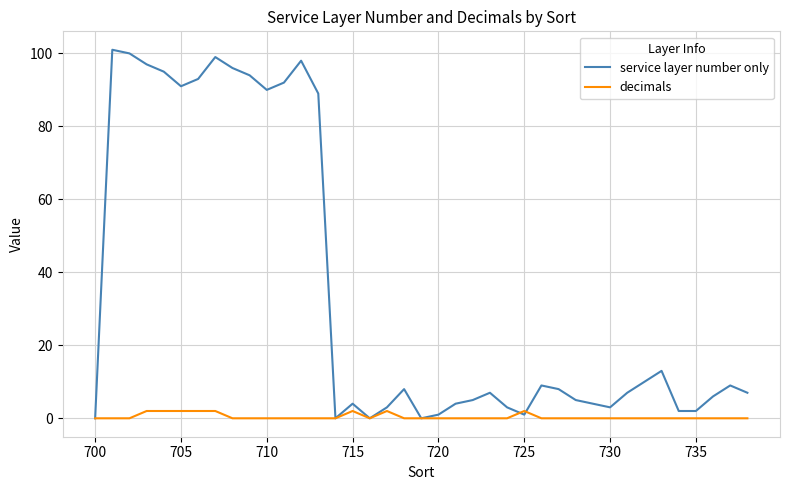

Which series has the largest range (max minus min)?

service layer number only